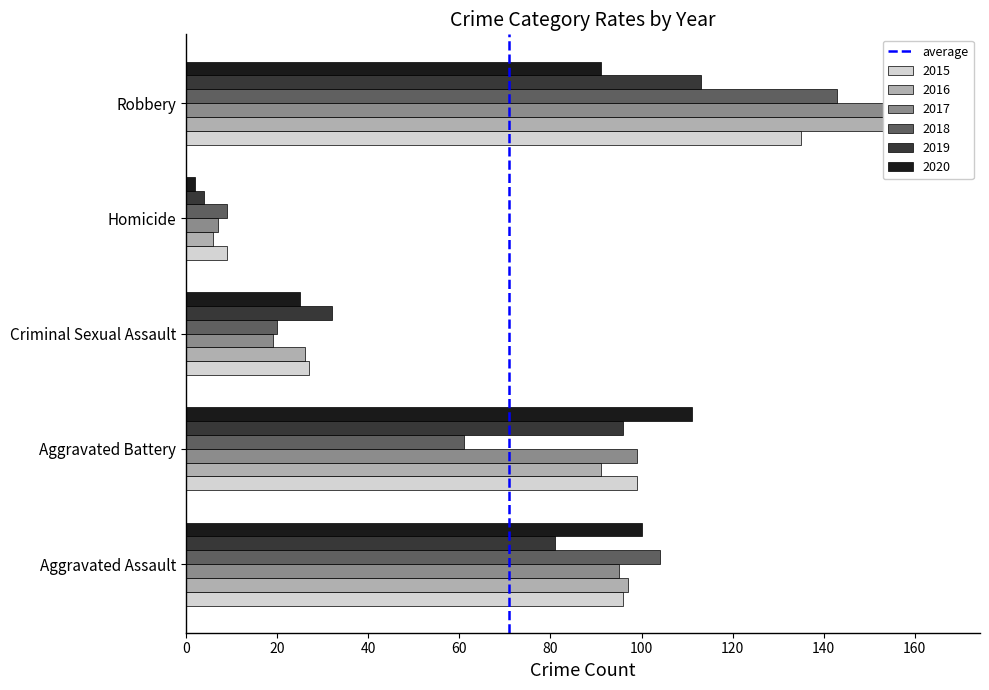

Which has a higher value, 0 or 20?

20